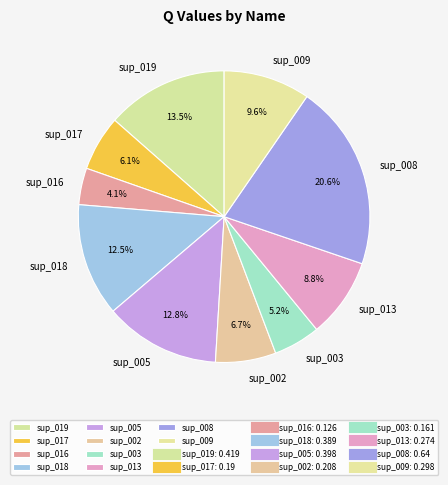

Which category has the smallest portion of the pie?

sup_016